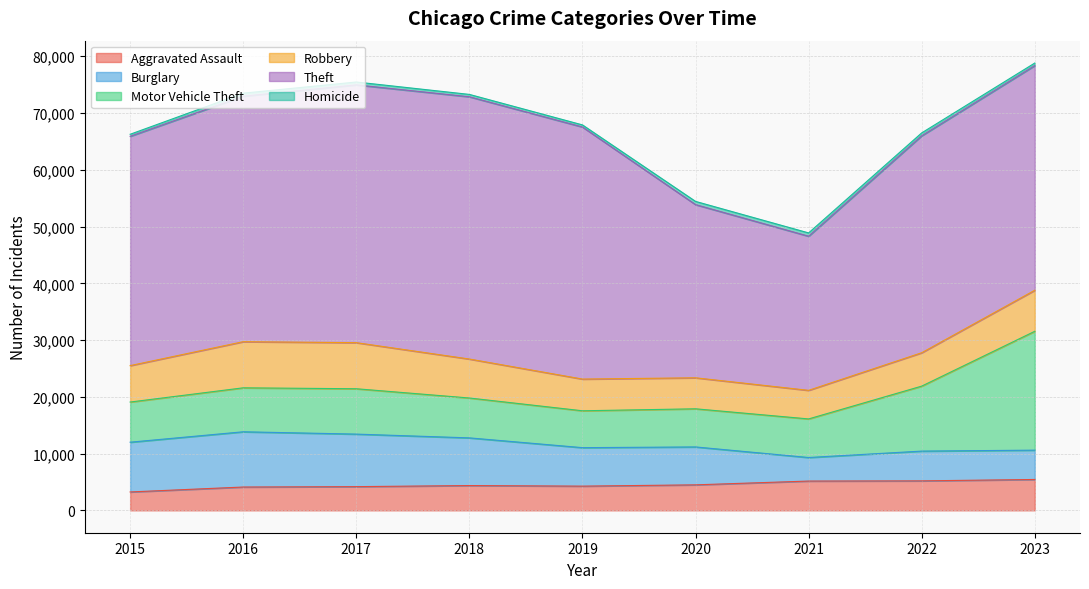

Which category has the highest value across all series?

2018